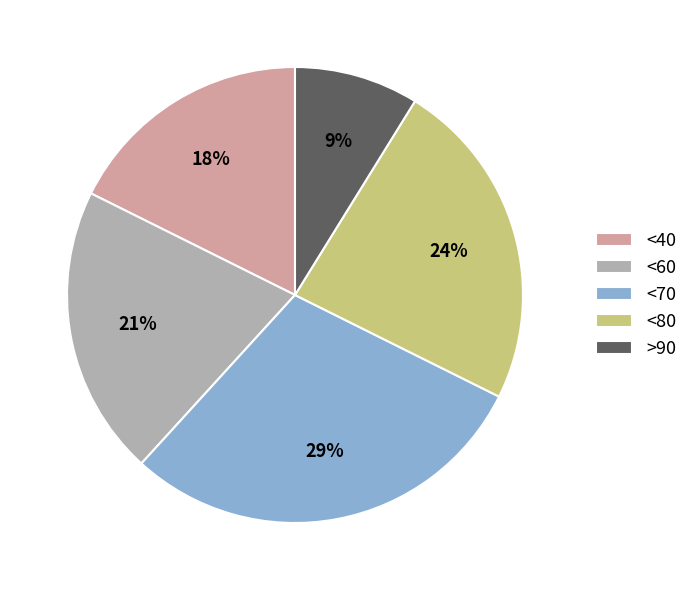

Between <70 and <80, which is larger?

<70